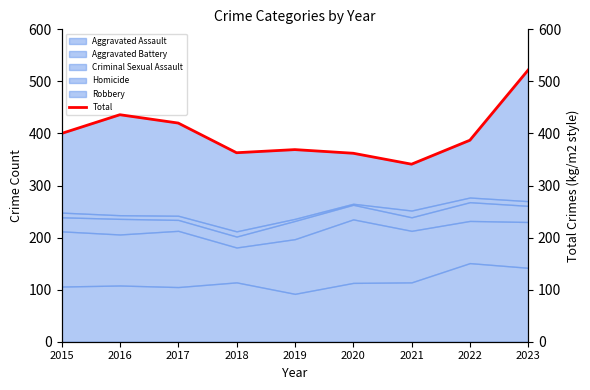

List the labels in order of value, largest first.

2023, 2016, 2017, 2015, 2022, 2019, 2018, 2020, 2021